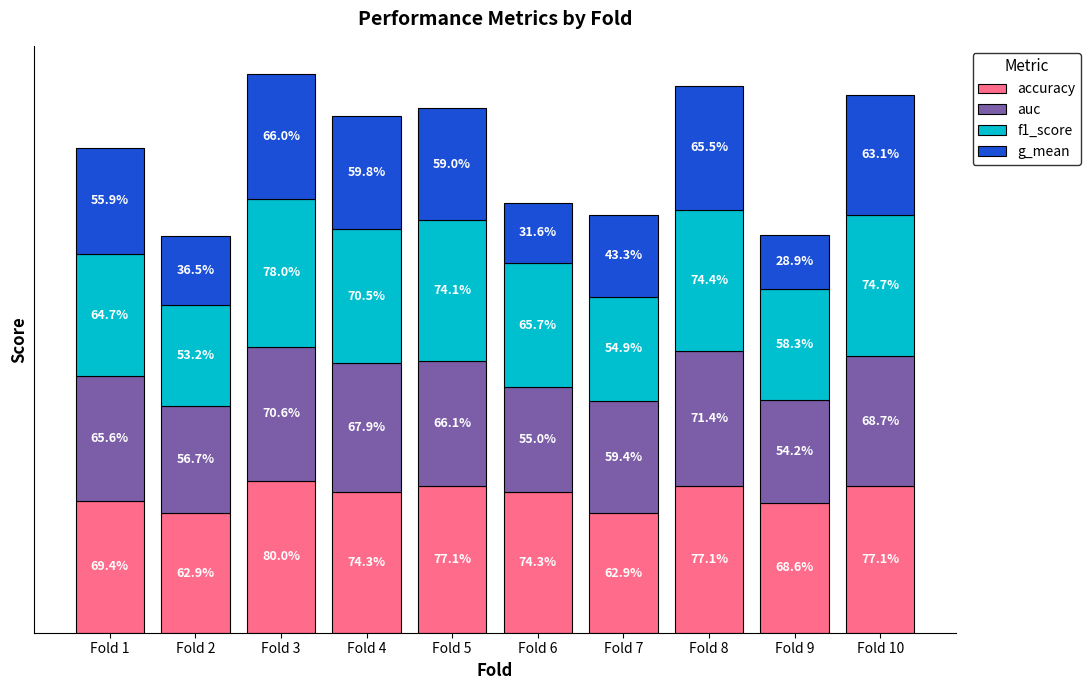

At which category is the sum across all series the highest?

Fold 3